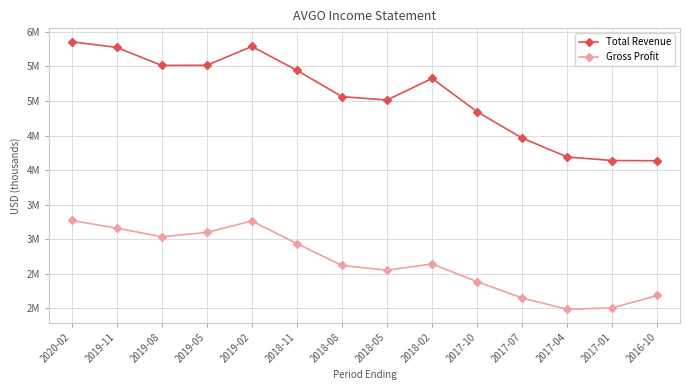

At which category is the sum across all series the highest?

2020-02